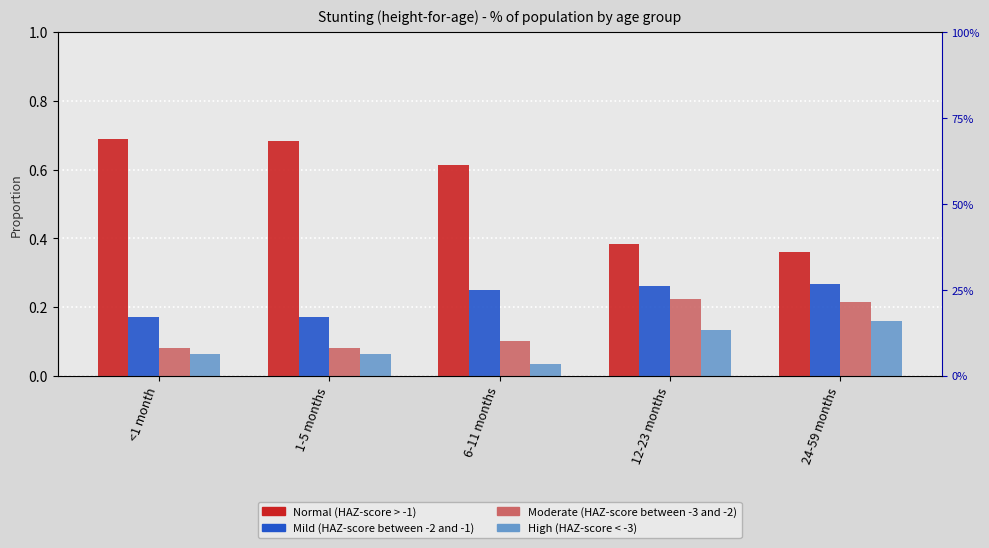

What position from the right is 6-11 months?

3